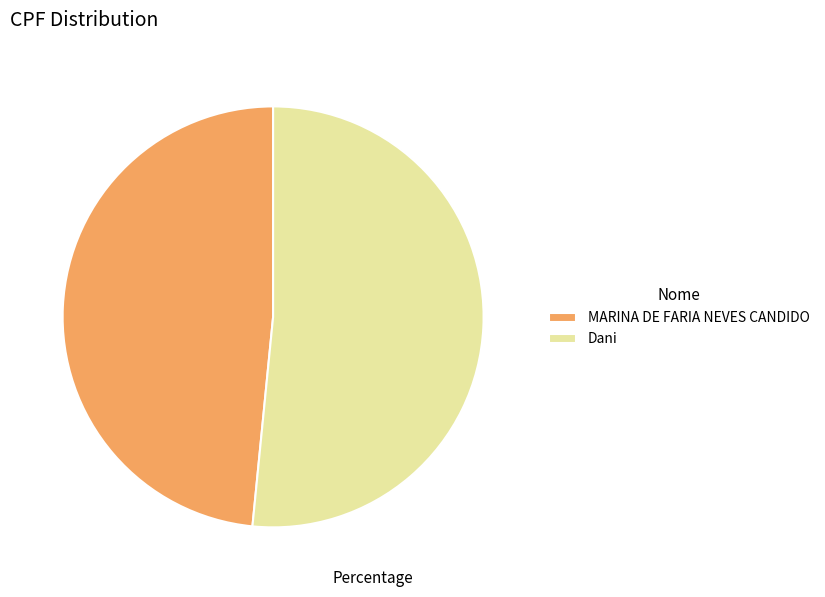

What is the largest slice in the pie chart?

Dani